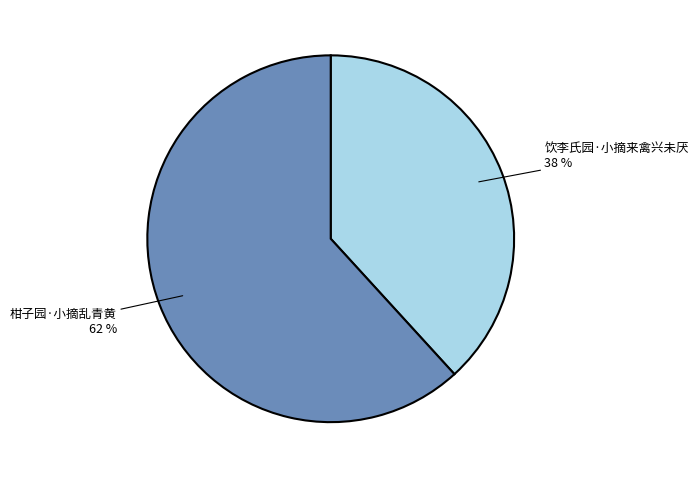

Does any single category account for the majority?

Yes